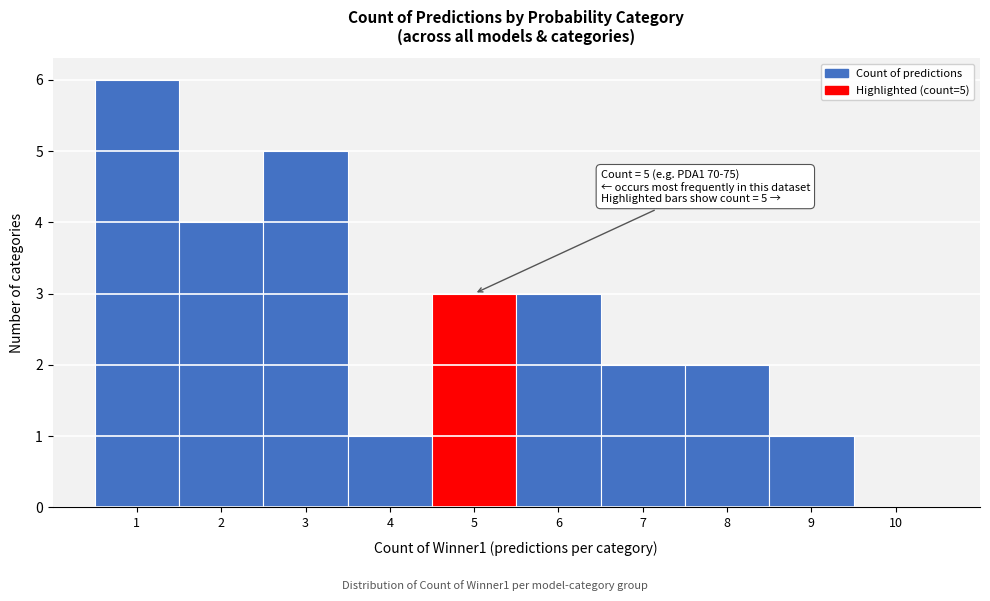

Which range on the x-axis has the tallest bar?

0.5 to 1.5